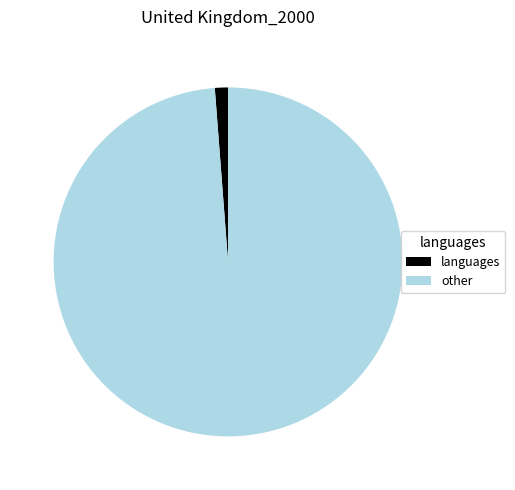

Does any single category account for the majority?

Yes